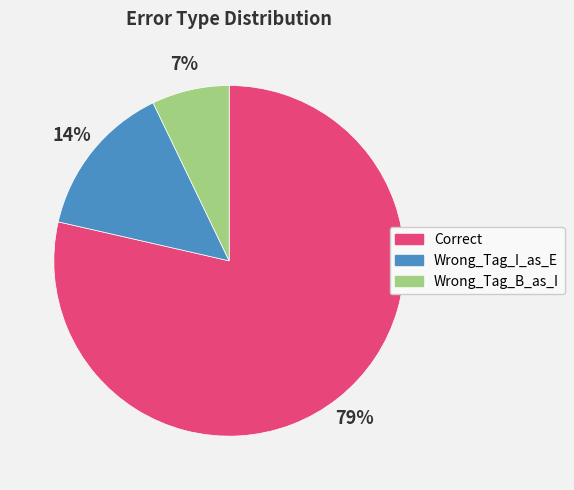

What percentage is the Wrong_Tag_B_as_I slice, to the nearest percent?

7%